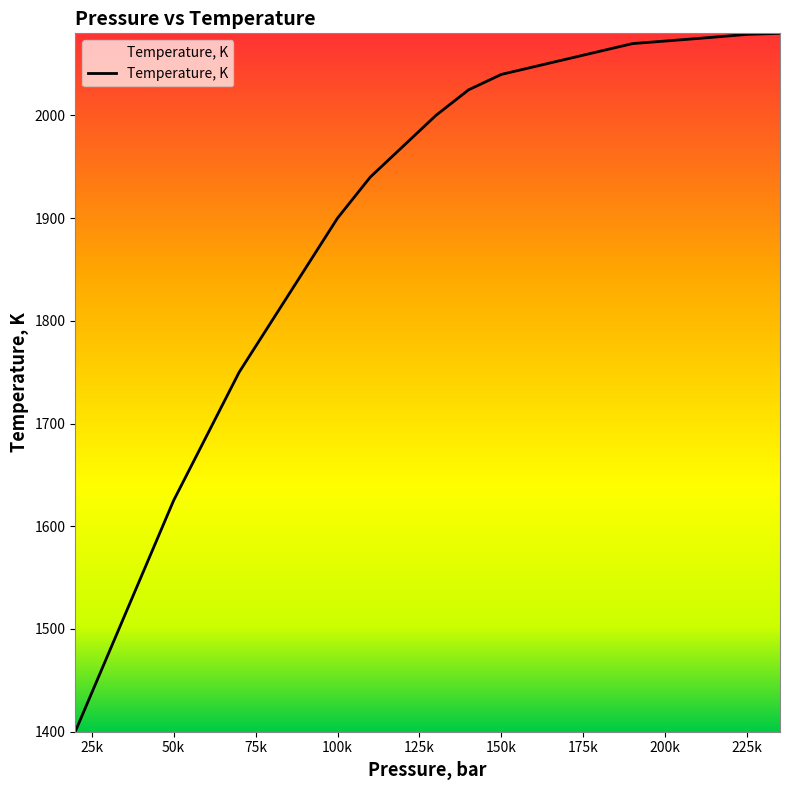

What is the minimum value shown in the chart?

1400